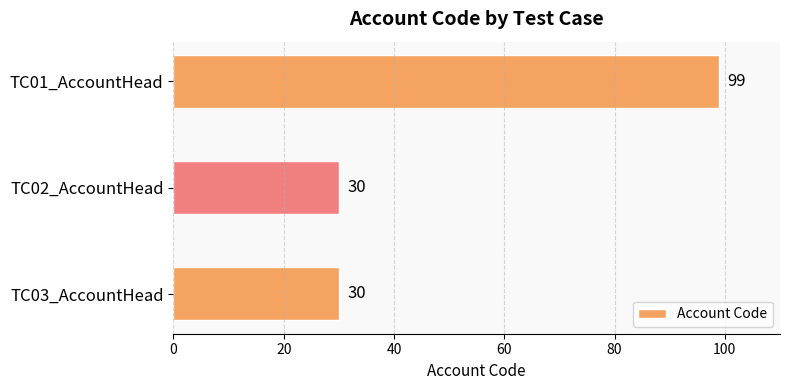

Reading bottom to top, list all the values displayed in this chart.

TC03_AccountHead=30	TC02_AccountHead=30	TC01_AccountHead=99